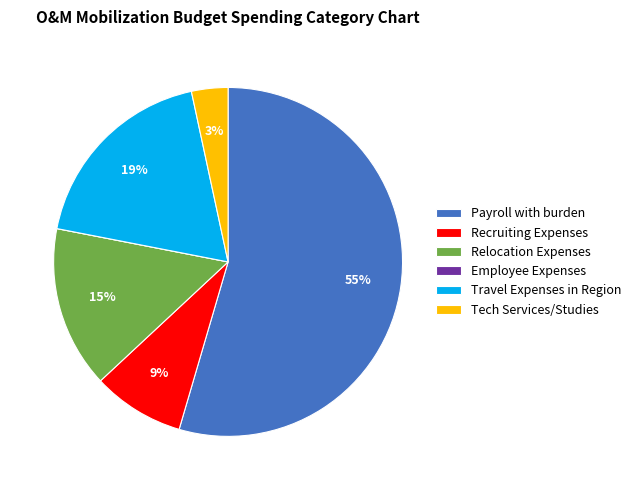

Is Travel Expenses in Region the majority of the pie?

No